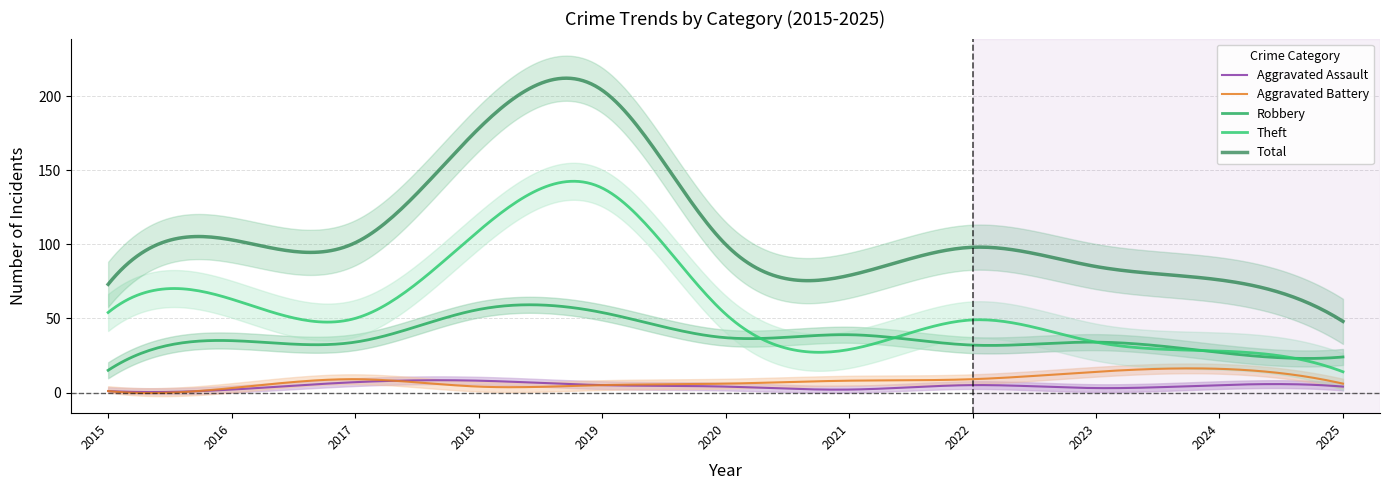

True or false: Aggravated Battery has a value of 3 at 2016.

True